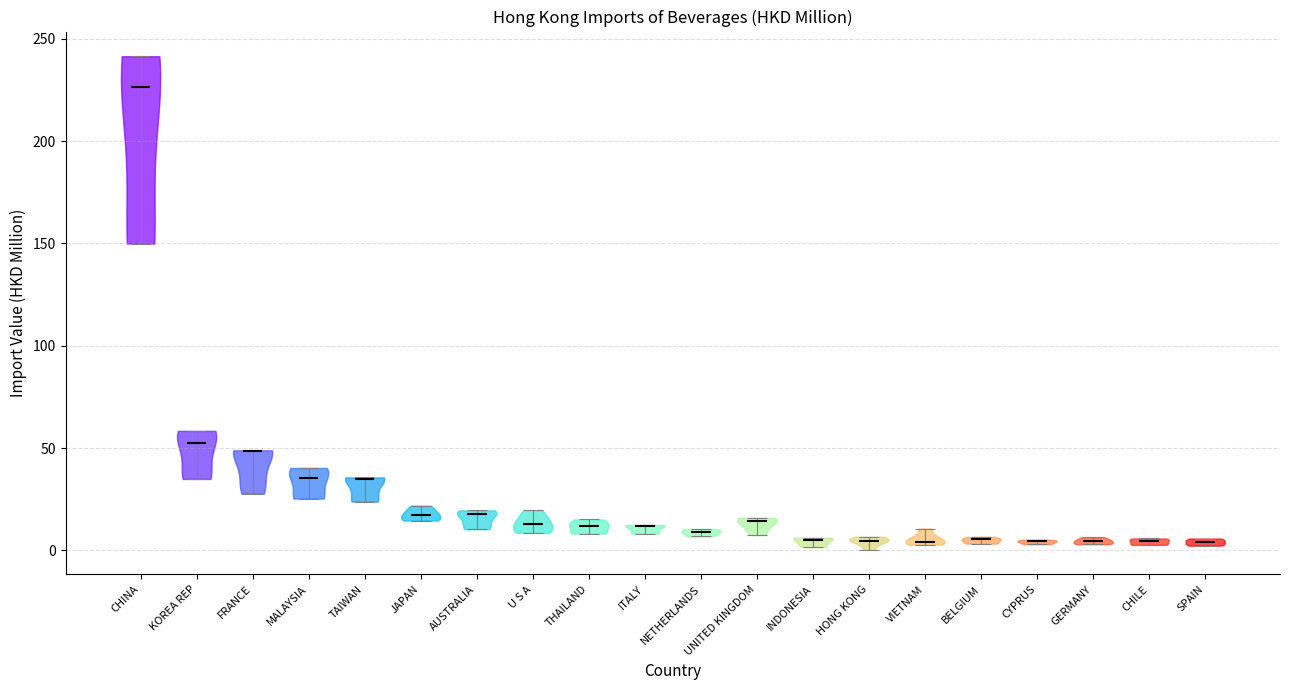

Reading left to right, read every violin against the y-axis: where its median line is, and the lowest and highest points it reaches. The values are not printed on the chart, so give them approximately, as read against the axis.

CHINA: median line 225, lowest point 150, highest point 240
KOREA REP: median line 55, lowest point 35, highest point 60
FRANCE: median line 50, lowest point 30, highest point 50
MALAYSIA: median line 35, lowest point 25, highest point 40
TAIWAN: median line 35, lowest point 25, highest point 35
JAPAN: median line 15, lowest point 15, highest point 20
AUSTRALIA: median line 20, lowest point 10, highest point 20
U S A: median line 15, lowest point 10, highest point 20
THAILAND: median line 10, lowest point 10, highest point 15
ITALY: median line 10, lowest point 10, highest point 10
NETHERLANDS: median line 10, lowest point 5, highest point 10
UNITED KINGDOM: median line 15, lowest point 5, highest point 15
INDONESIA: median line 5, lowest point 0, highest point 5
HONG KONG: median line 5, lowest point 0, highest point 5
VIETNAM: median line 5, lowest point 5, highest point 10
BELGIUM: median line 5, lowest point 5, highest point 5
CYPRUS: median line 5, lowest point 5, highest point 5
GERMANY: median line 5, lowest point 5, highest point 5
CHILE: median line 5, lowest point 5, highest point 5
SPAIN: median line 5, lowest point 0, highest point 5